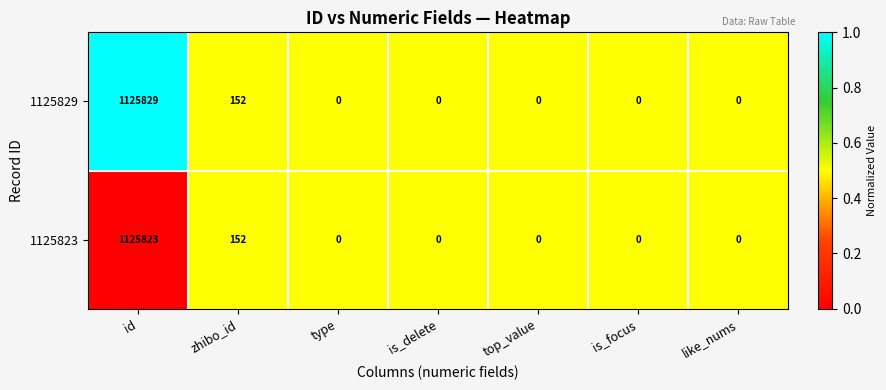

What is the spread (max minus min) of values at id?

6